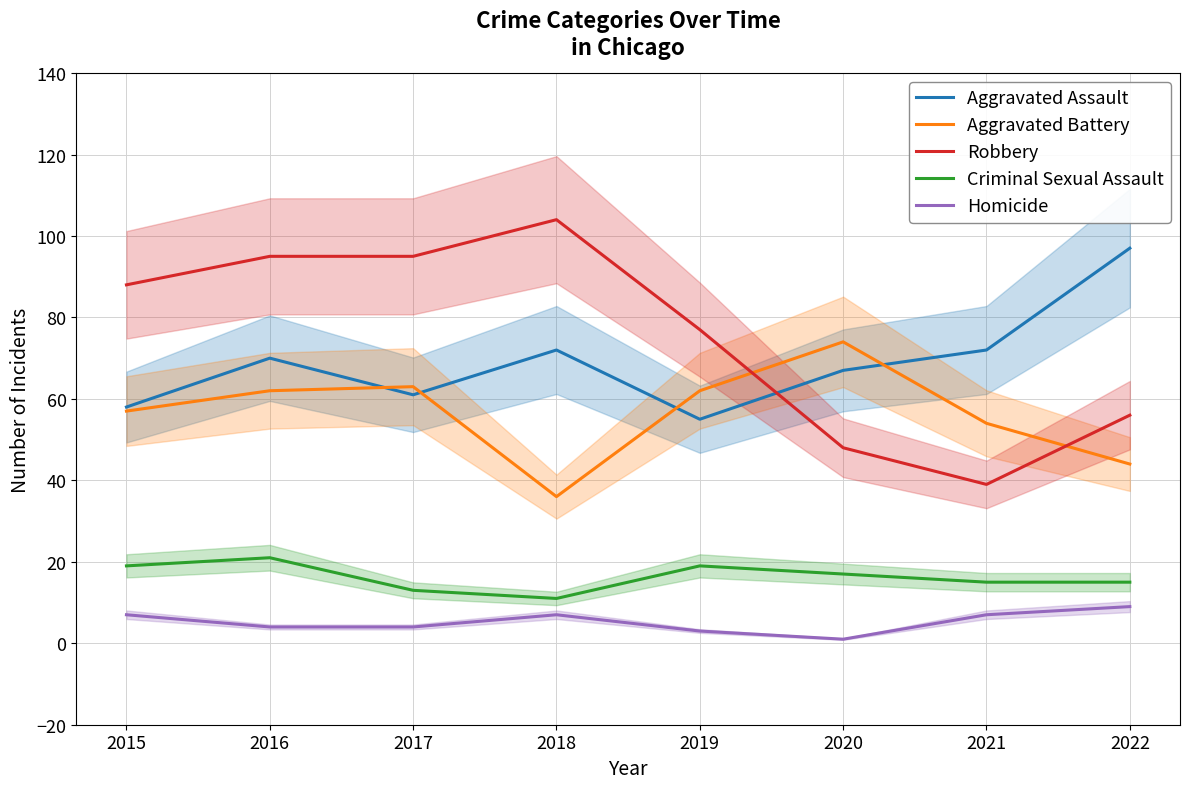

What is the value of the Homicide point at the 4th from the left?

7